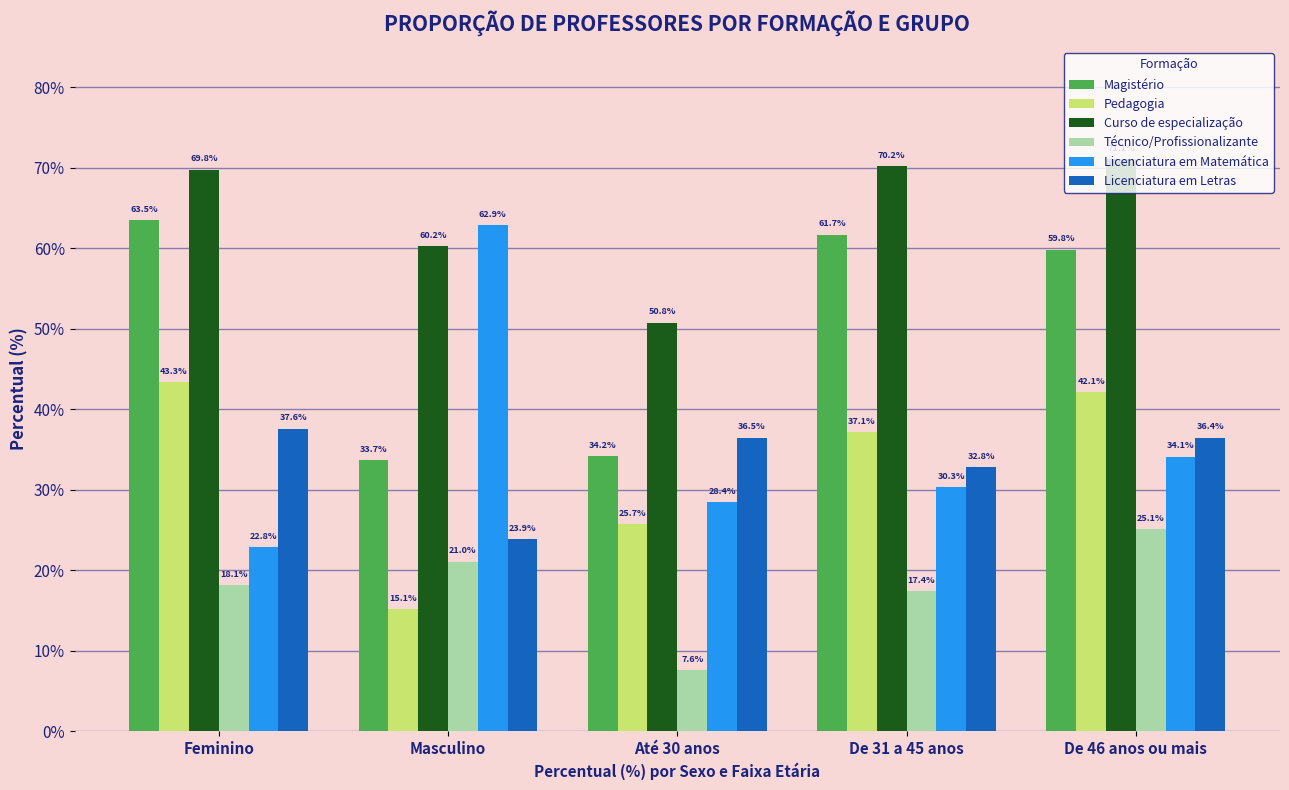

How many data points does each series have?

5